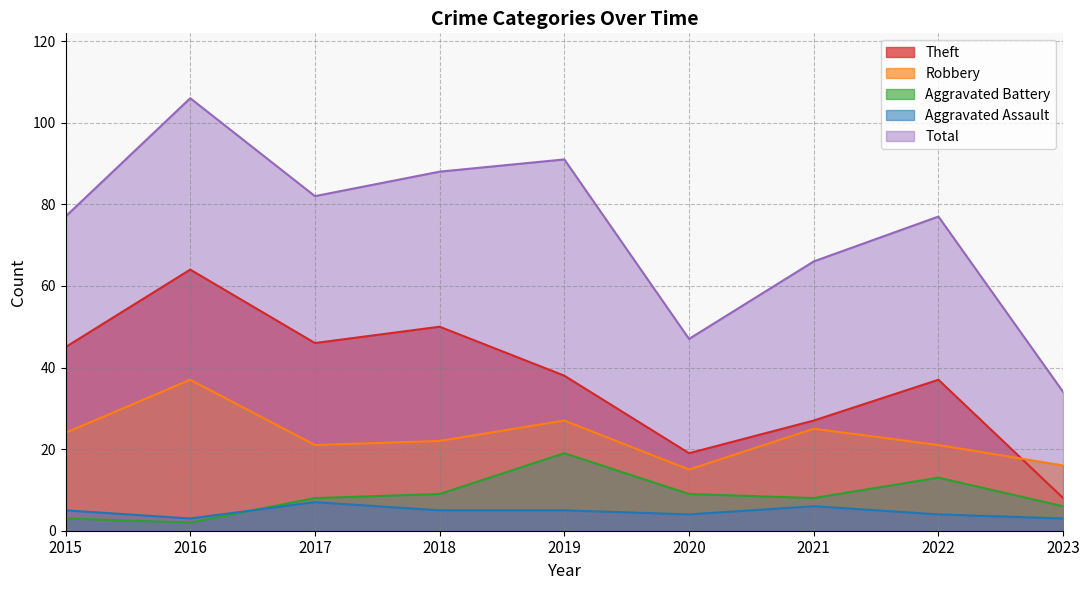

What is the average value of the Total series?

74